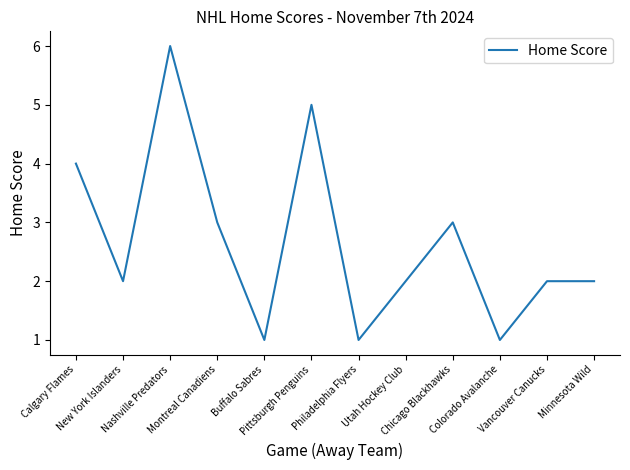

The value at New York Islanders is 1. True or false?

False